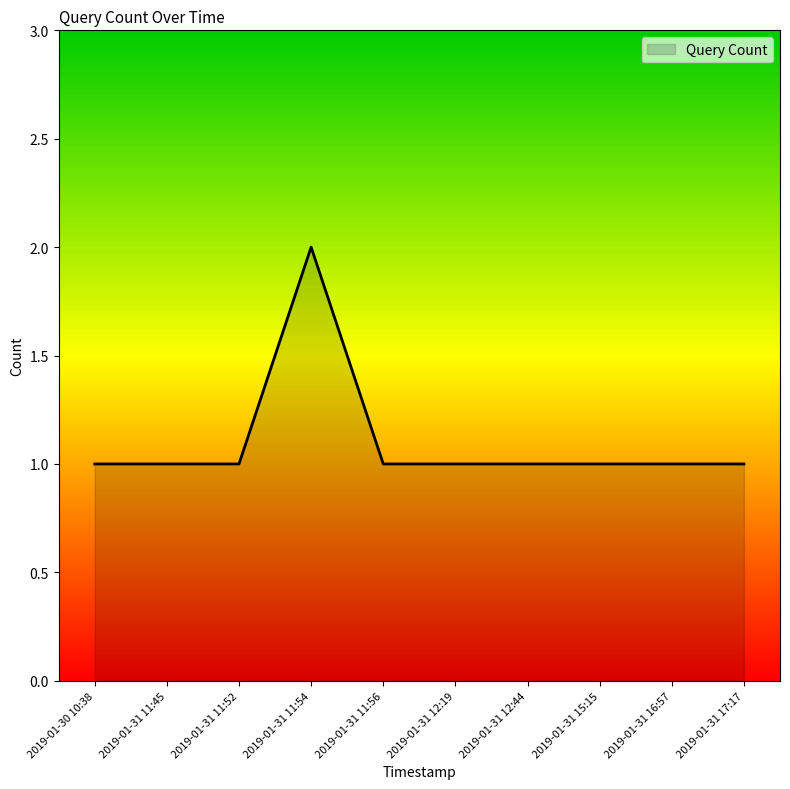

Reading left to right, what are all the values shown in this chart?

1	1	1	2	1	1	1	1	1	1